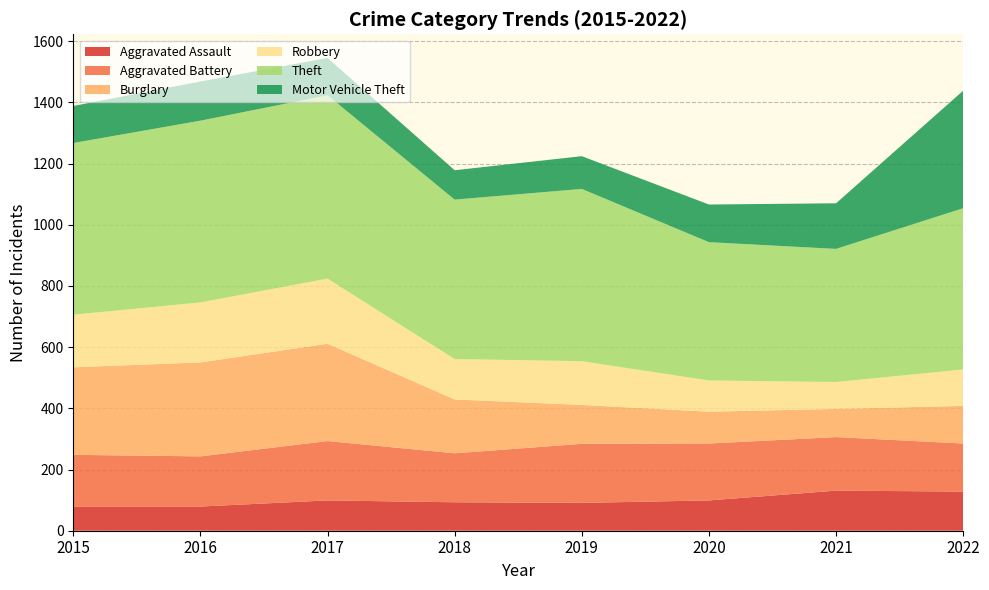

Reading left to right, what are all the values shown in this chart?

Aggravated Assault: 2015=79	2016=79	2017=99	2018=93	2019=91	2020=99	2021=131	2022=128
Aggravated Battery: 2015=169	2016=164	2017=194	2018=160	2019=193	2020=186	2021=175	2022=157
Burglary: 2015=286	2016=307	2017=318	2018=176	2019=127	2020=104	2021=92	2022=123
Robbery: 2015=172	2016=196	2017=213	2018=132	2019=143	2020=102	2021=88	2022=119
Theft: 2015=561	2016=594	2017=599	2018=521	2019=563	2020=452	2021=435	2022=527
Motor Vehicle Theft: 2015=121	2016=128	2017=122	2018=96	2019=107	2020=123	2021=149	2022=384